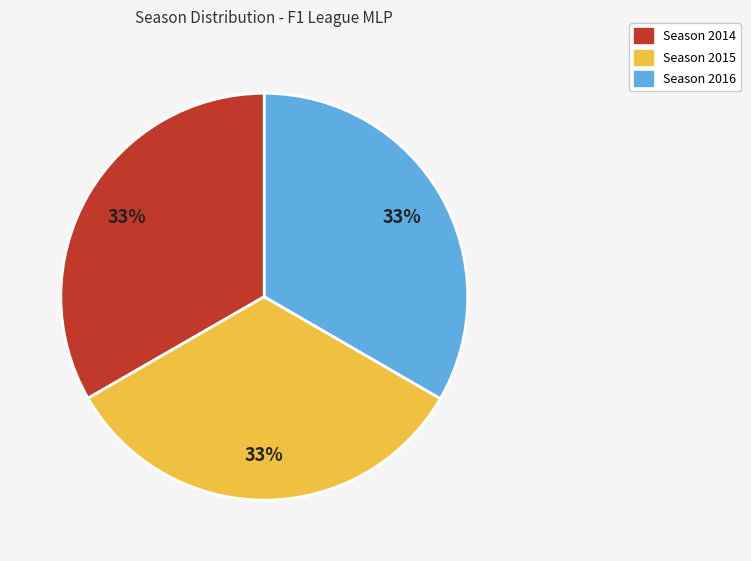

Does any single category account for the majority?

No